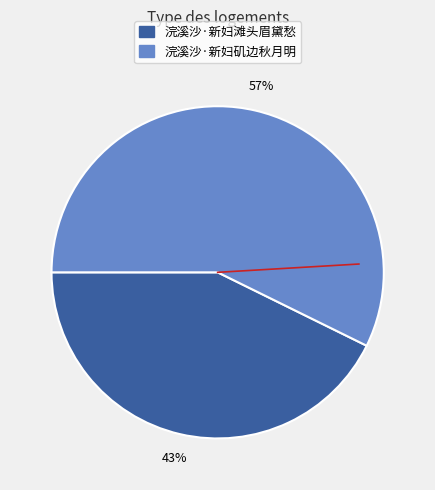

To the nearest percent, what is the average slice percentage?

50%